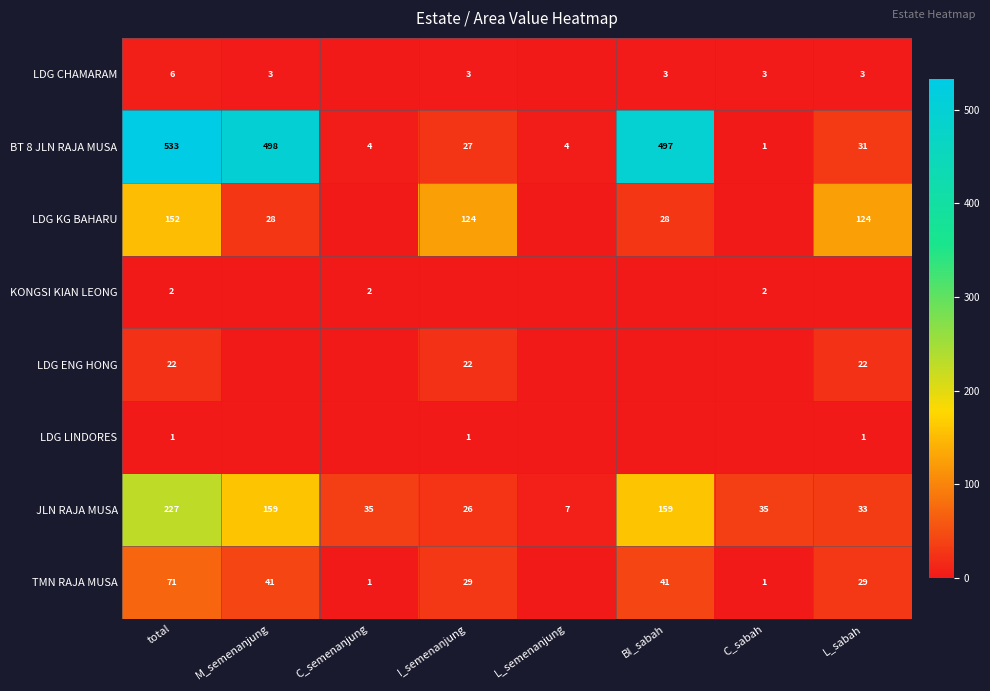

Which has a higher value, L_semenanjung or M_semenanjung?

M_semenanjung